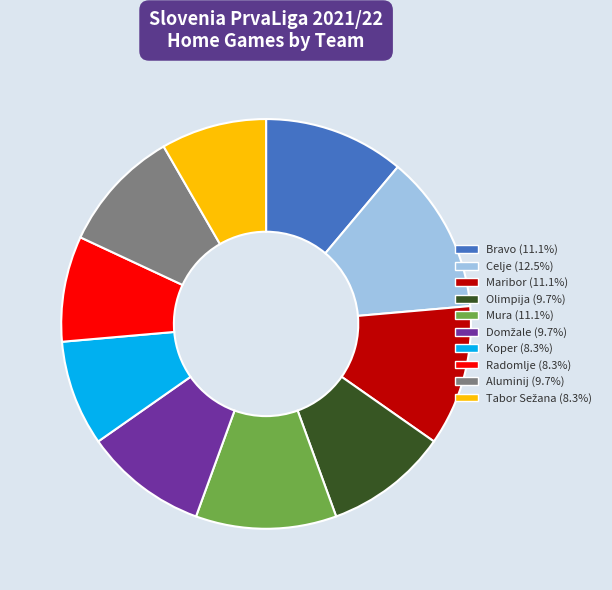

How many segments does this pie chart have?

10